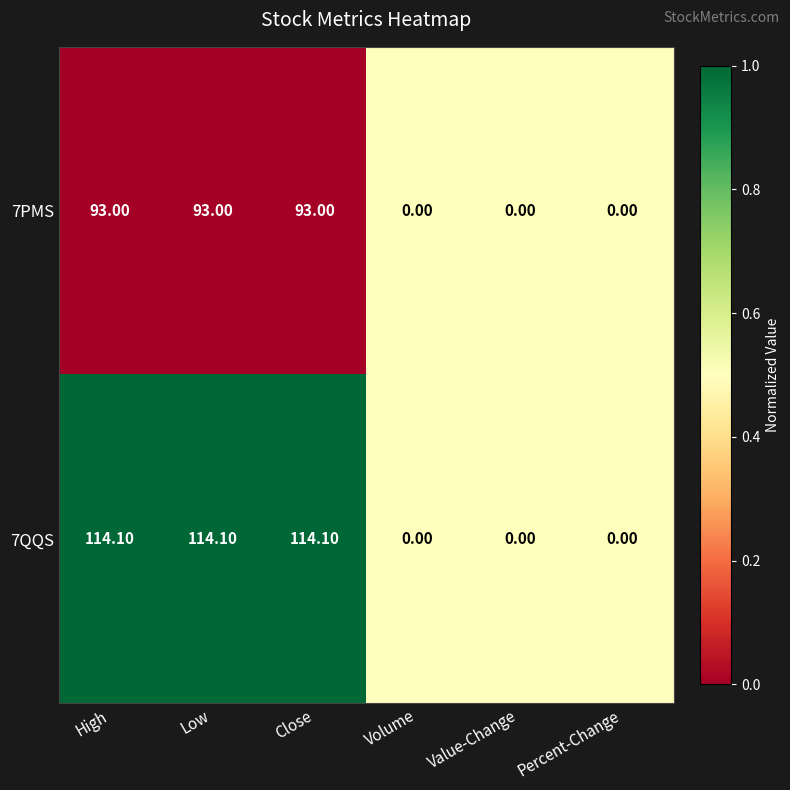

What is the difference between the second highest and minimum values in the 7PMS series?

93.0